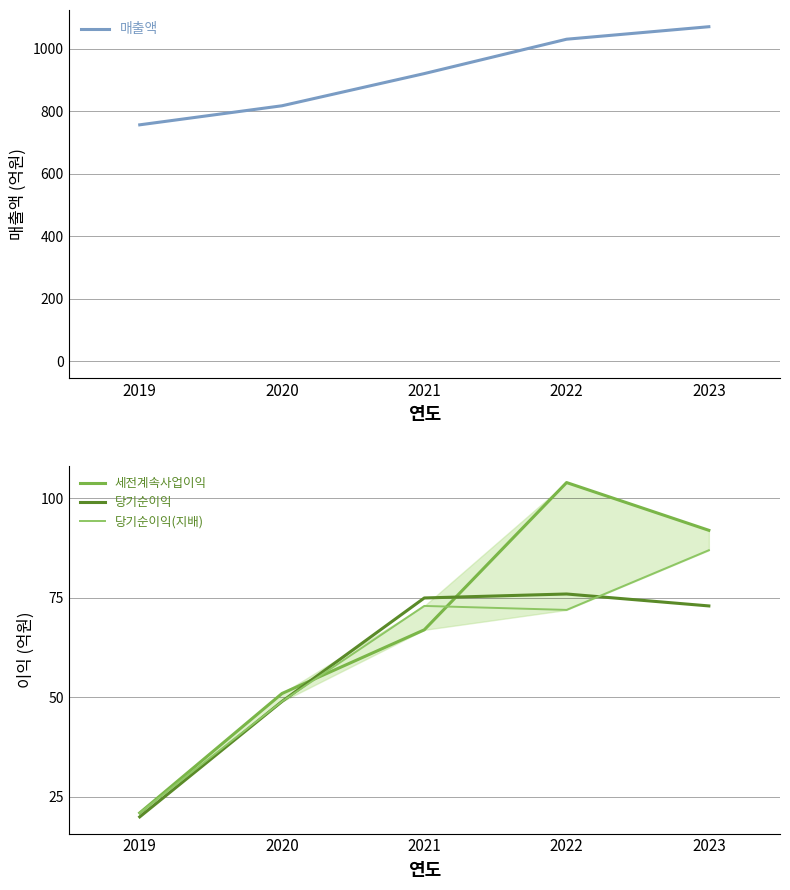

Is it true that 매출액 equals 756 at 2019?

True